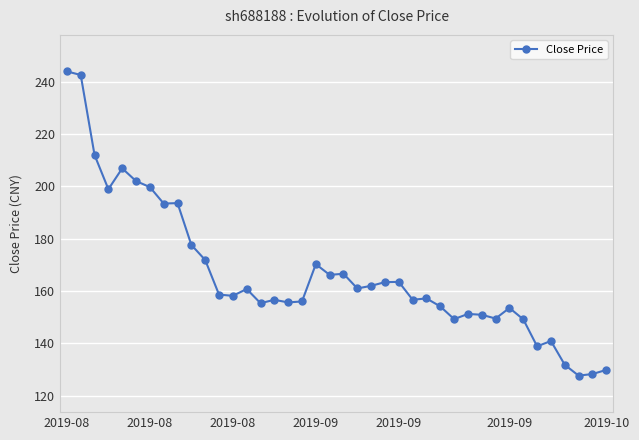

What is the difference between the maximum and second lowest values?

115.6